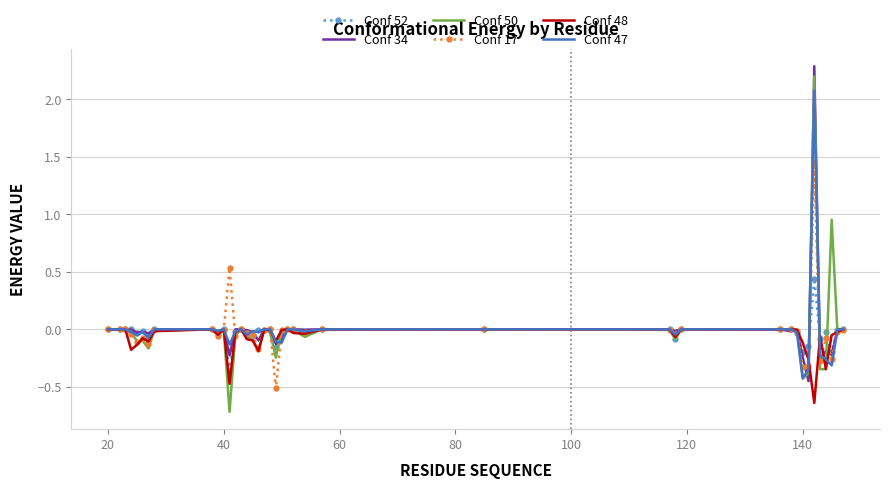

What is the greatest value displayed?

2.3